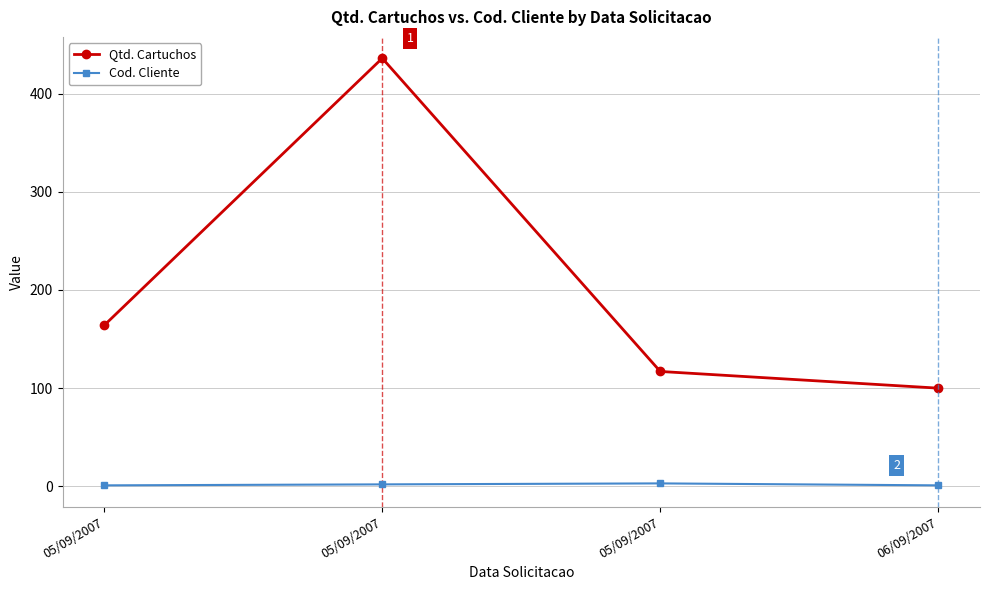

How many lines are shown in the chart?

2